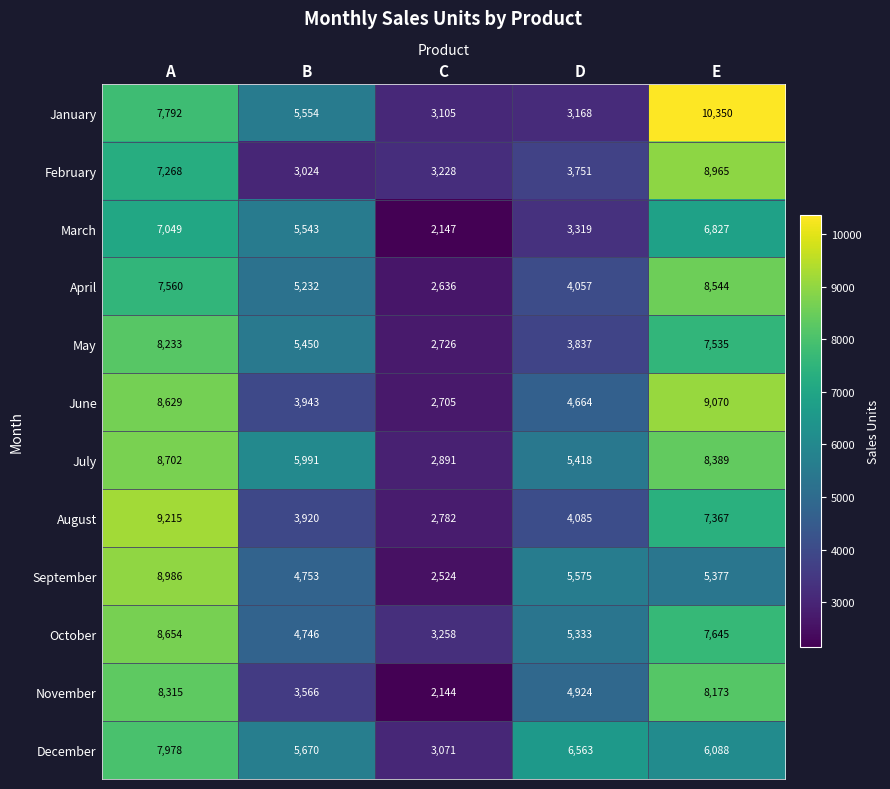

What is the smallest value displayed?

2144